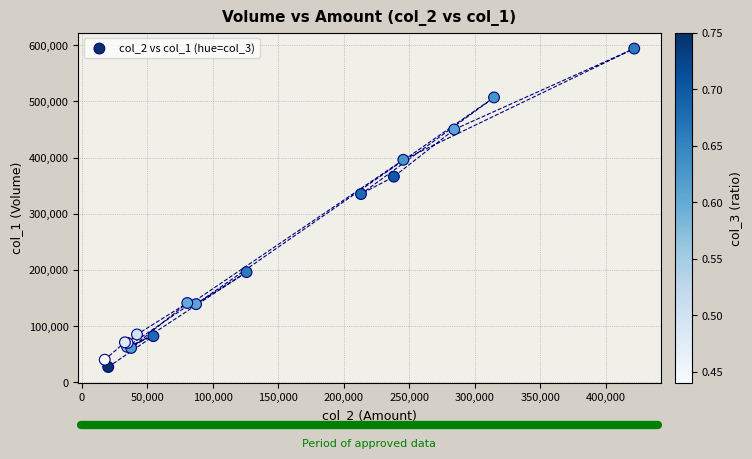

What Y value in the scatter plot is closest to 310500?

335000